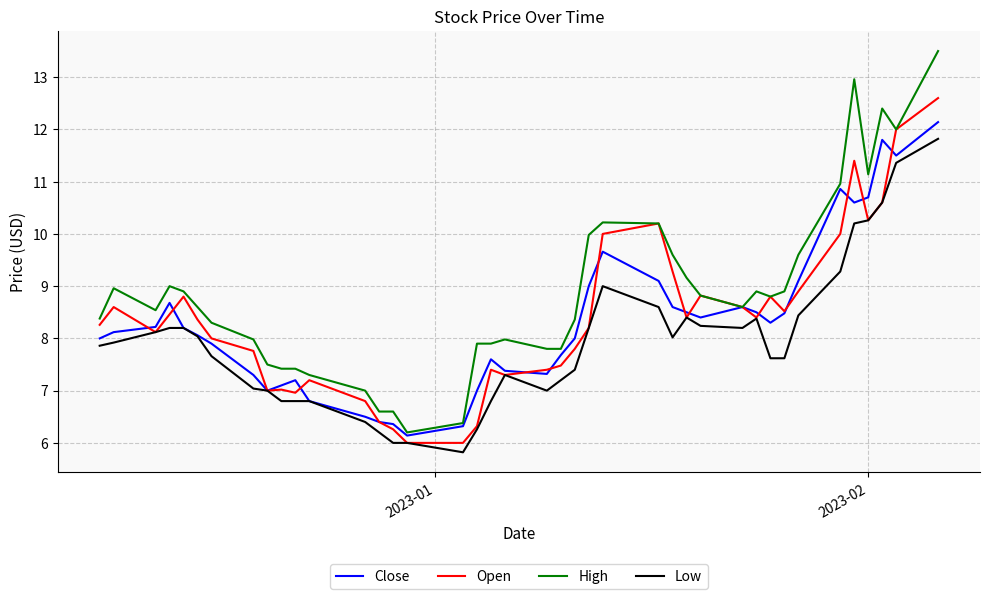

What is the greatest value displayed?

13.5